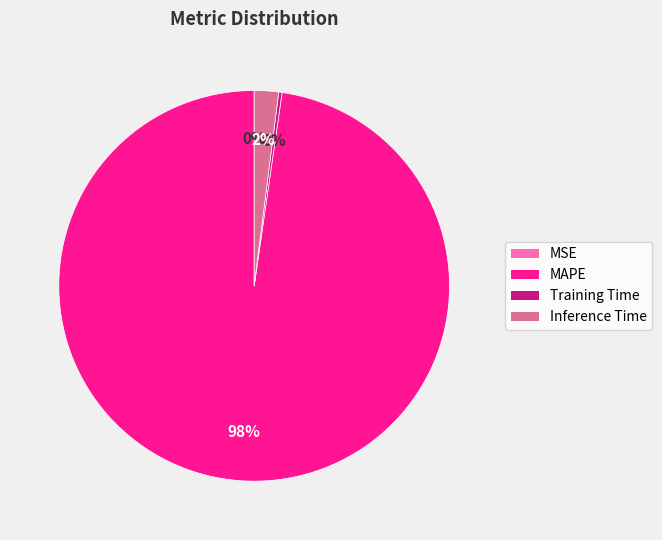

What is the majority slice?

MAPE